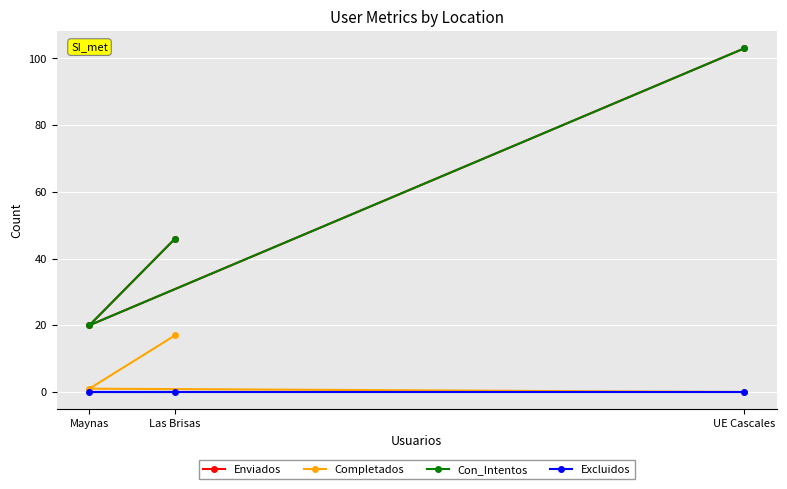

Reading left to right, what are all the values shown in this chart?

Enviados: Las Brisas=46	Maynas=20	UE Cascales=103
Completados: Las Brisas=17	Maynas=1	UE Cascales=0
Con_Intentos: Las Brisas=46	Maynas=20	UE Cascales=103
Excluidos: Las Brisas=0	Maynas=0	UE Cascales=0